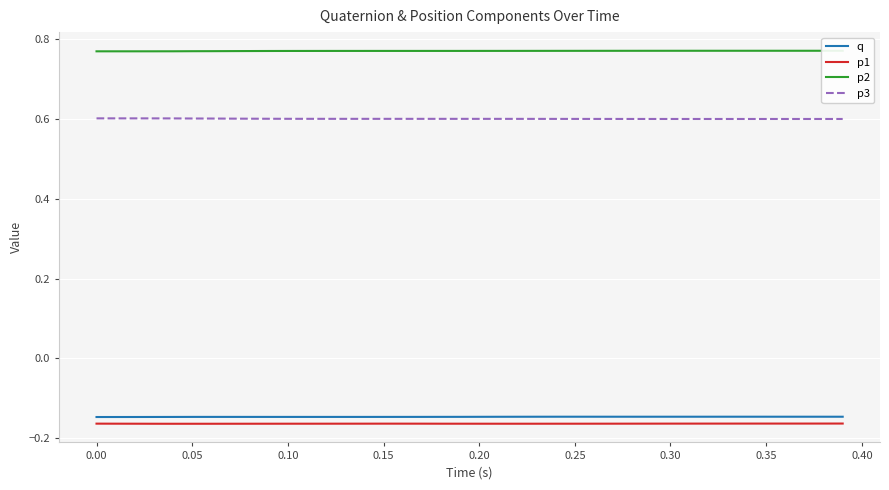

True or false: p2 and p3 intersect in this chart.

False